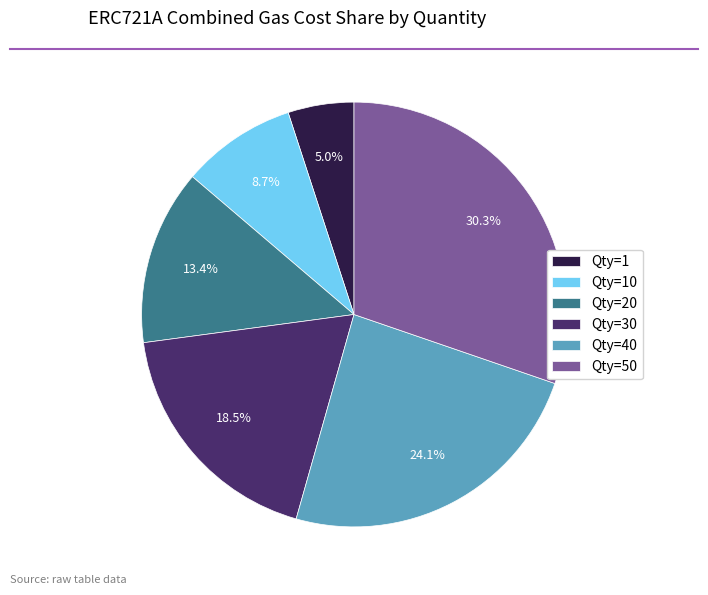

How many segments does this pie chart have?

6